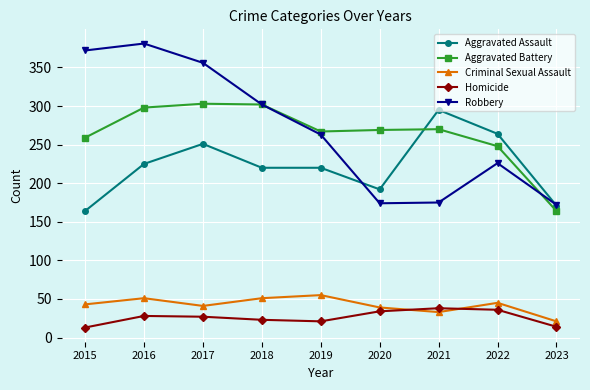

How many times do Aggravated Assault and Aggravated Battery cross each other?

1